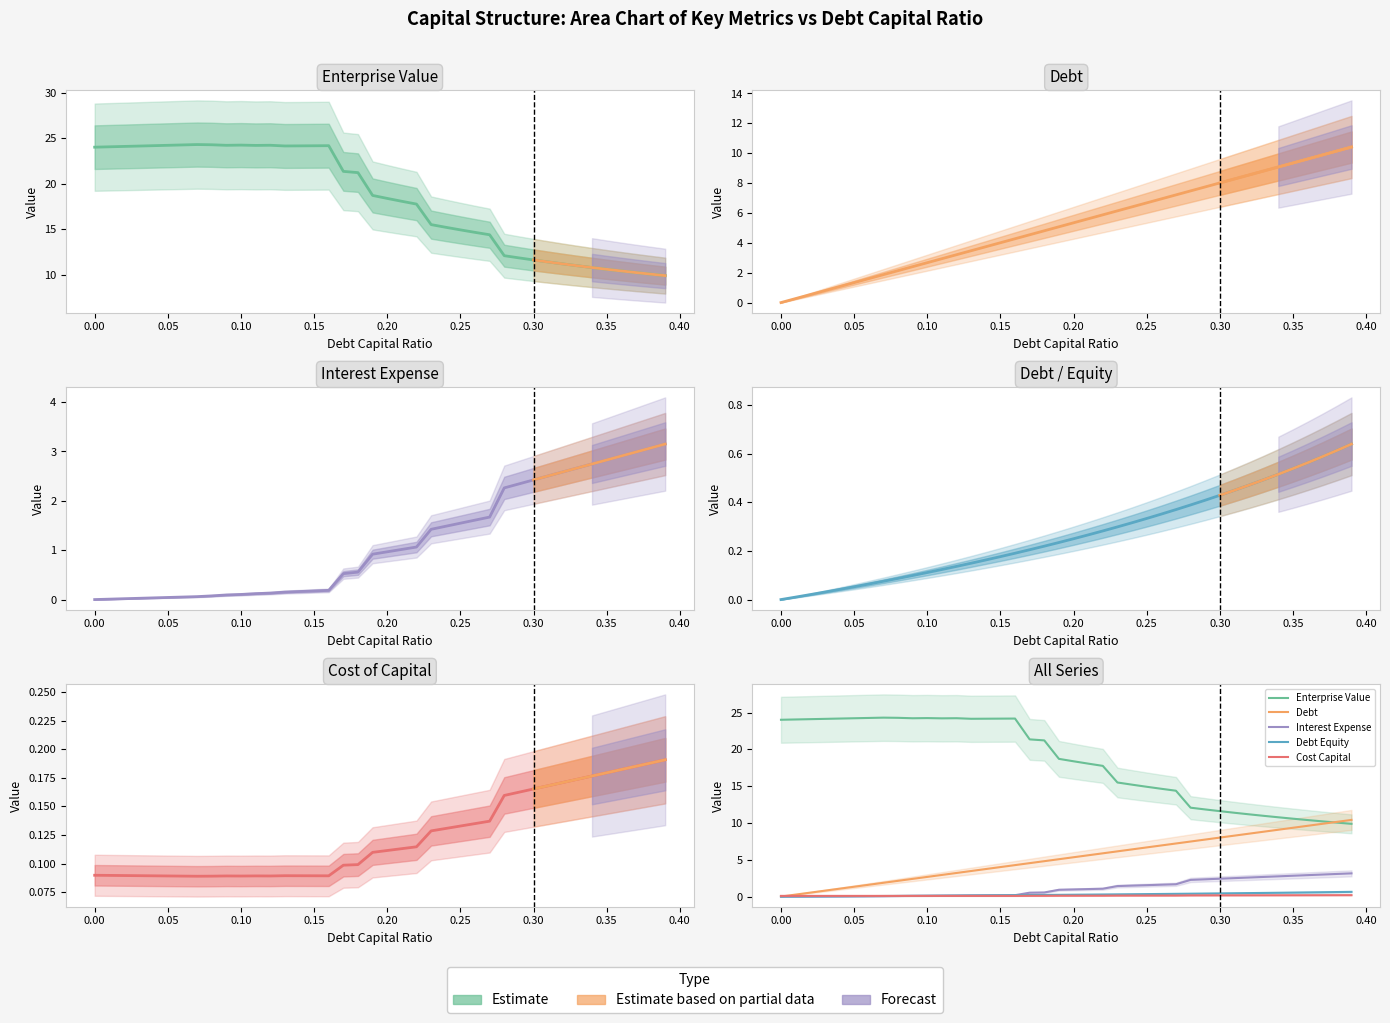

What is the difference between the maximum and minimum values in the debt series?

10.4